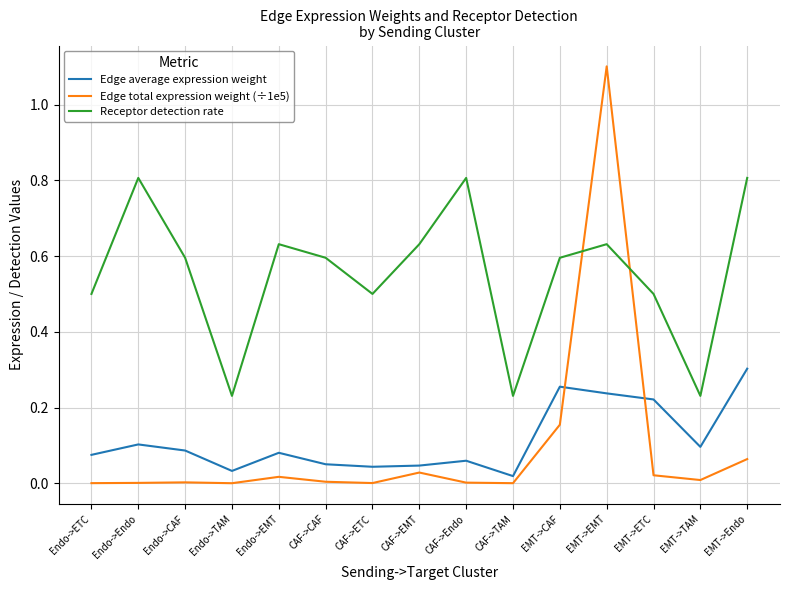

Rank the series by their maximum value, from lowest to highest.

Edge average expression weight, Receptor detection rate, Edge total expression weight (÷1e5)